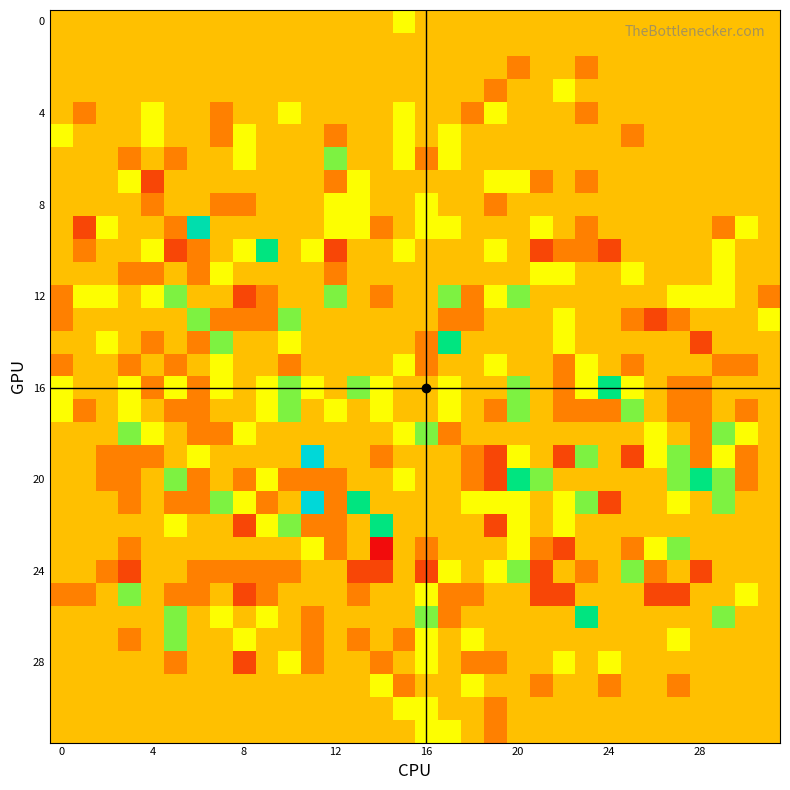

At which category is the sum across all series the highest?

20